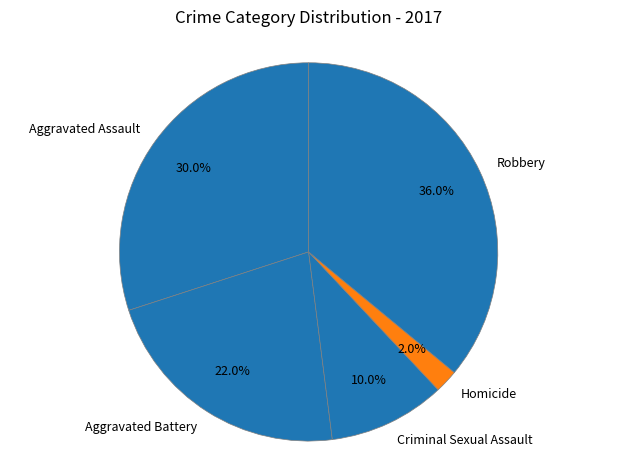

To the nearest percent, what percentage of the pie is Aggravated Assault?

30%